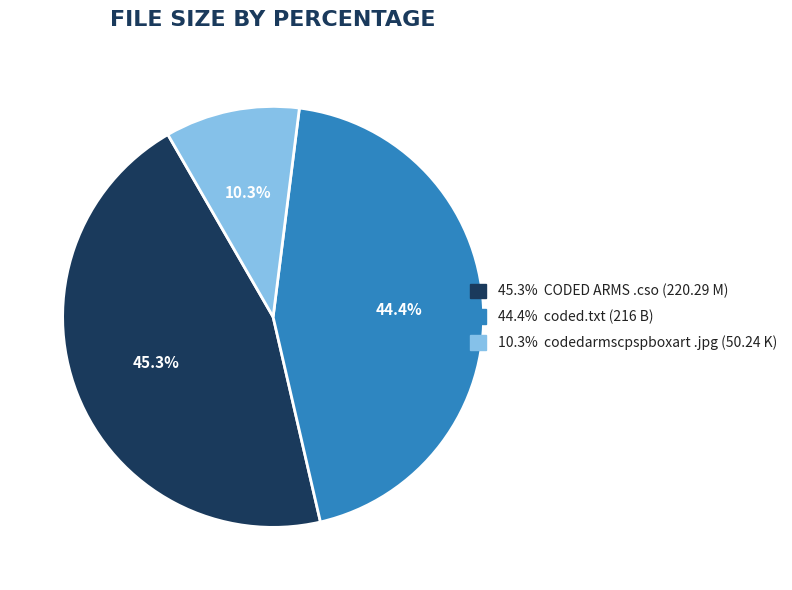

Is there any slice that represents more than half of the pie?

No